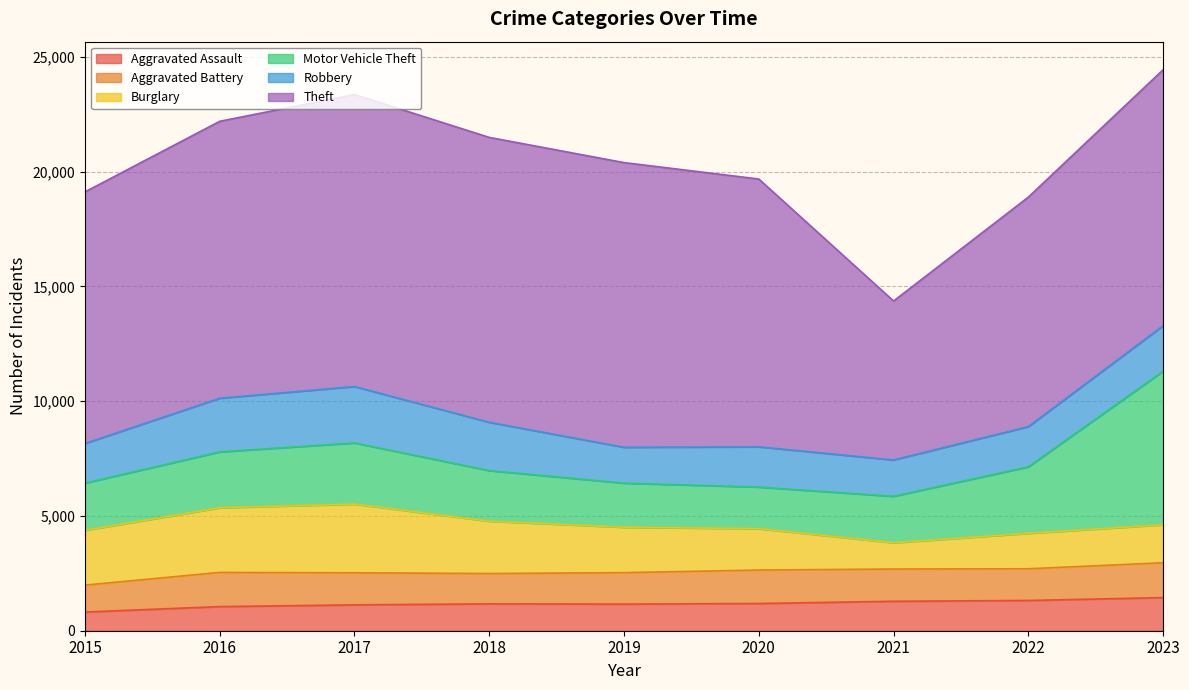

True or false: Aggravated Battery and Aggravated Assault intersect in this chart.

False